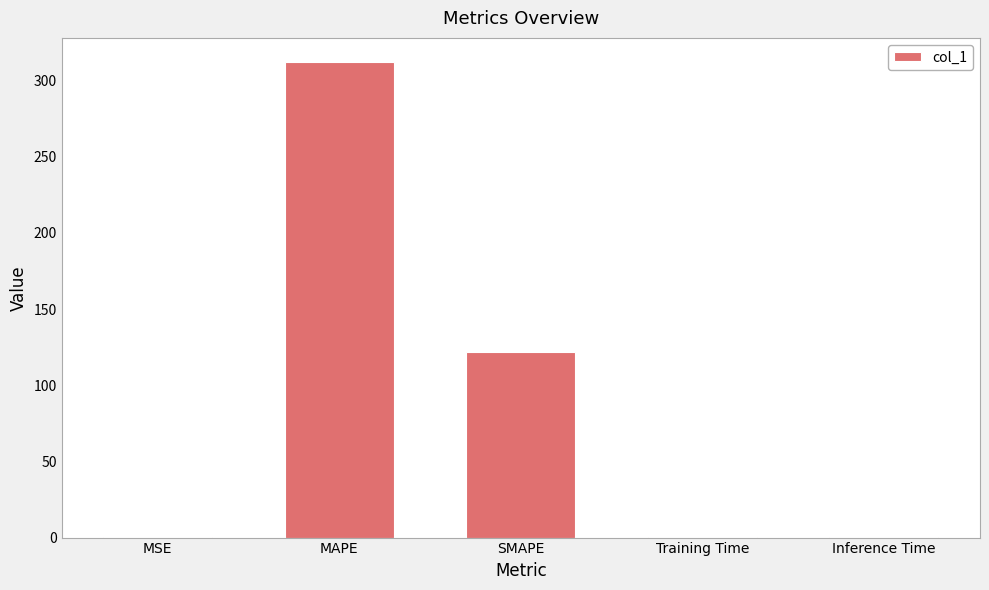

Is it true that the value at SMAPE is 59.5?

False